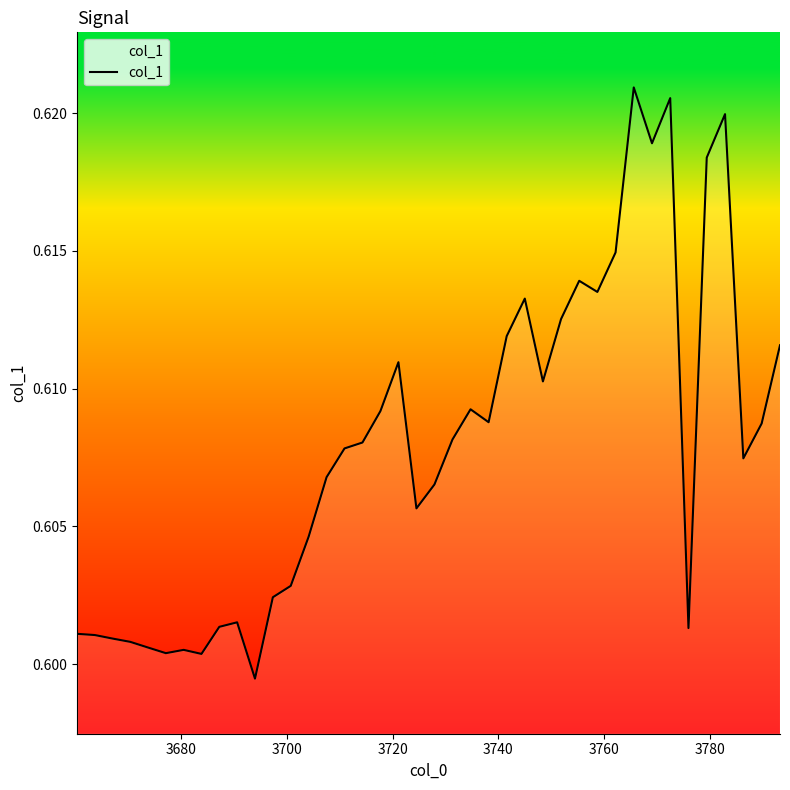

What is the minimum value shown in the chart?

0.6